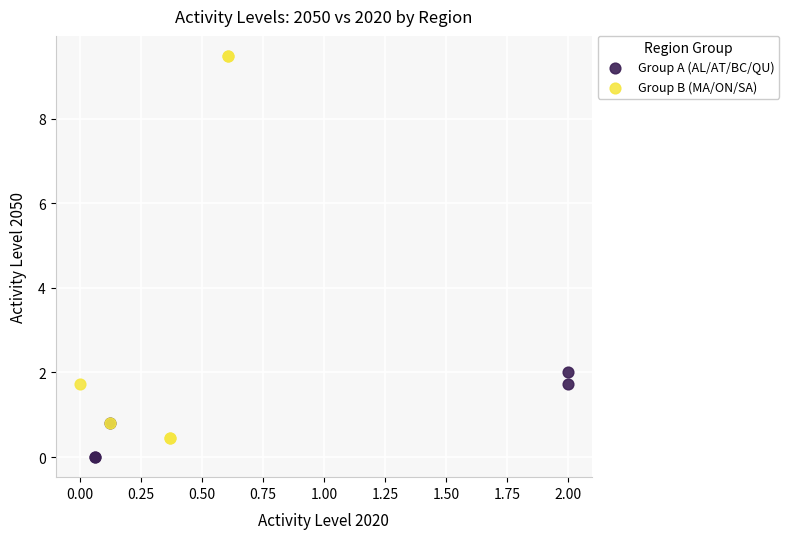

Which series has the widest spread of Y values?

Group B (MA/ON/SA)